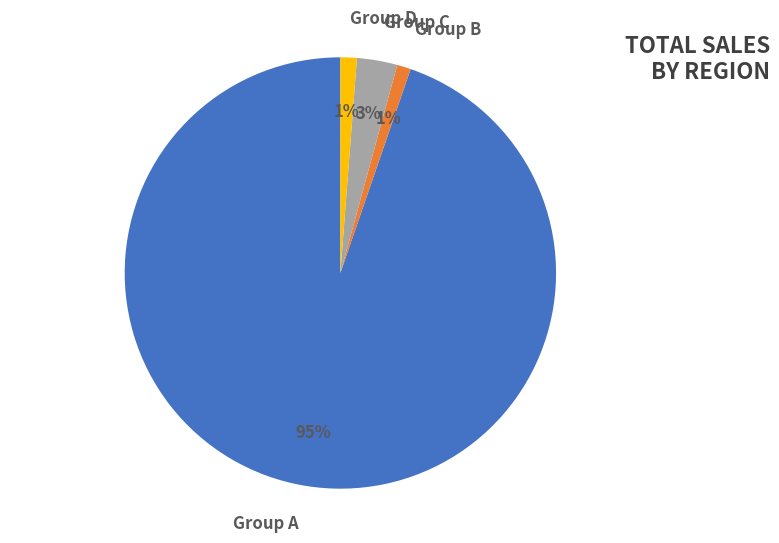

Does any single category account for the majority?

Yes